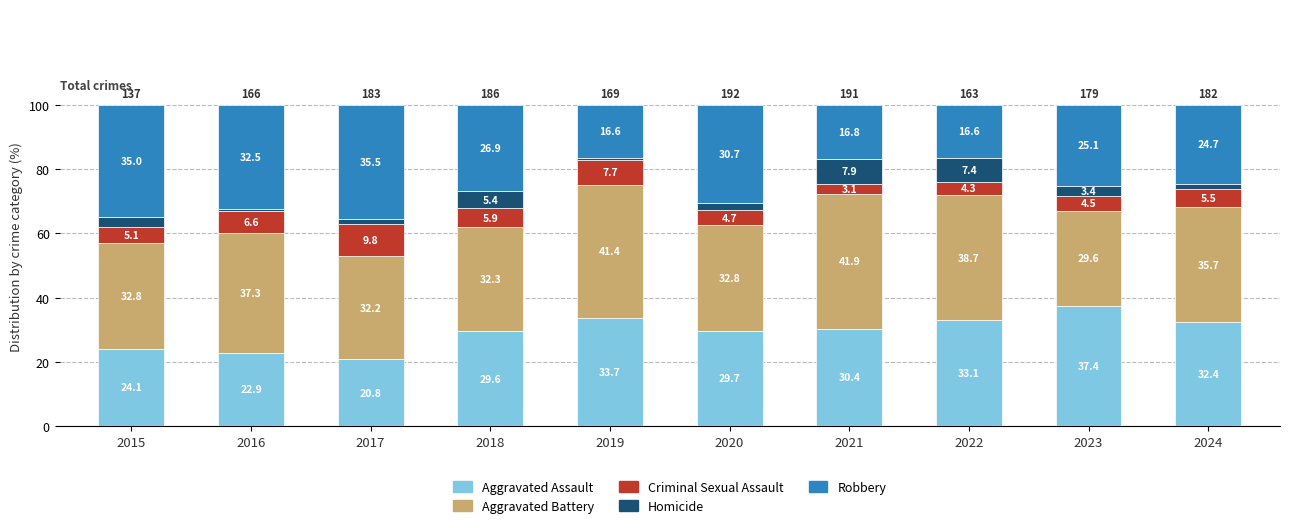

What value does the Aggravated Assault series have at 2022?

33.1